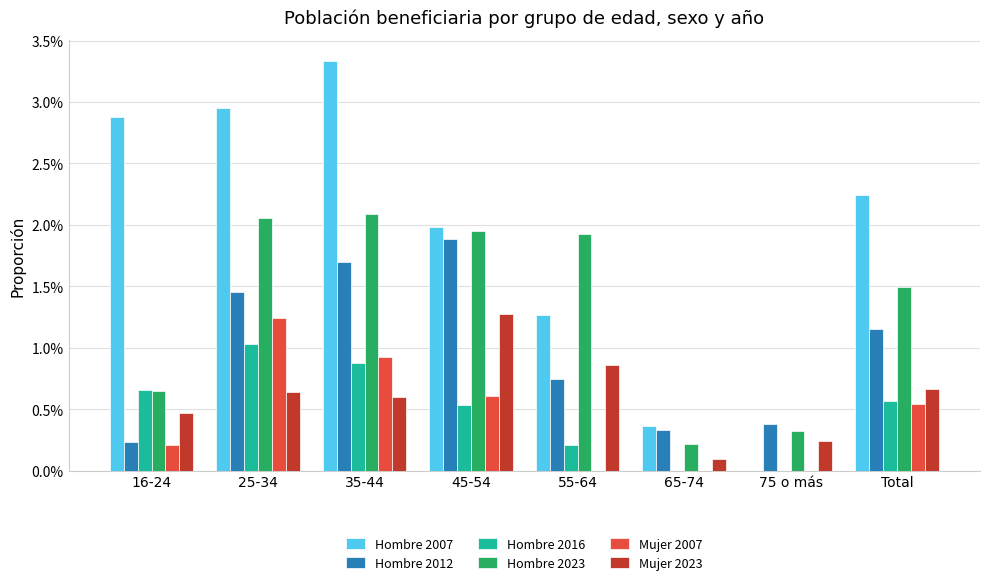

Does the chart contain stacked bars?

No